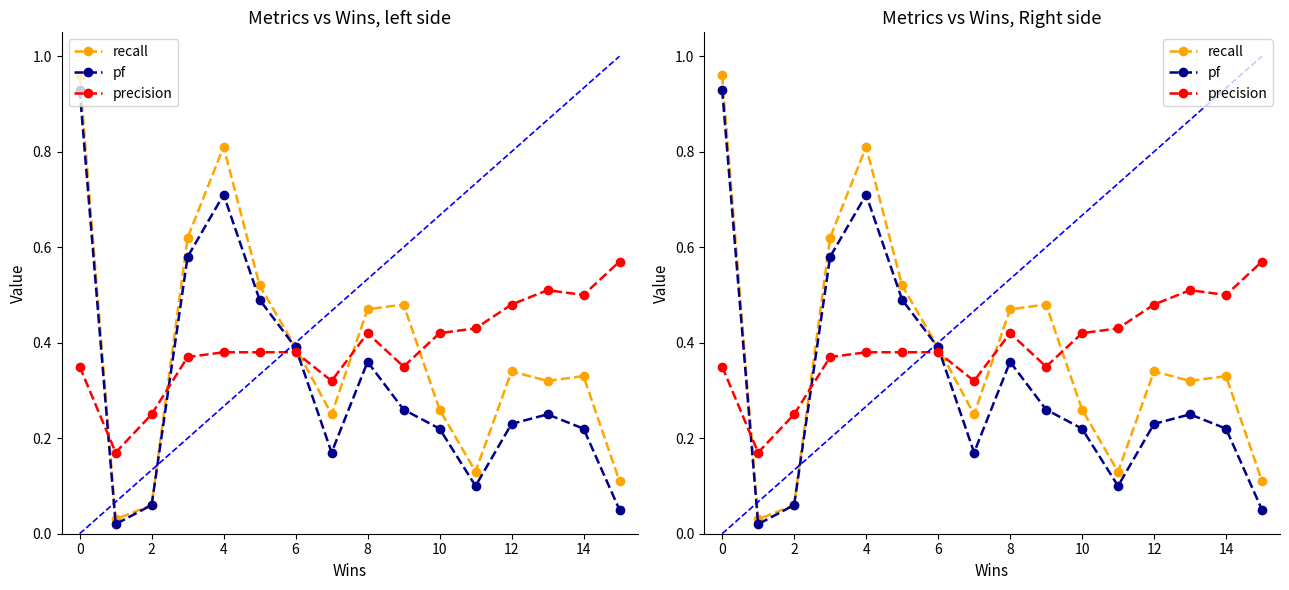

How many lines are shown in the chart?

3